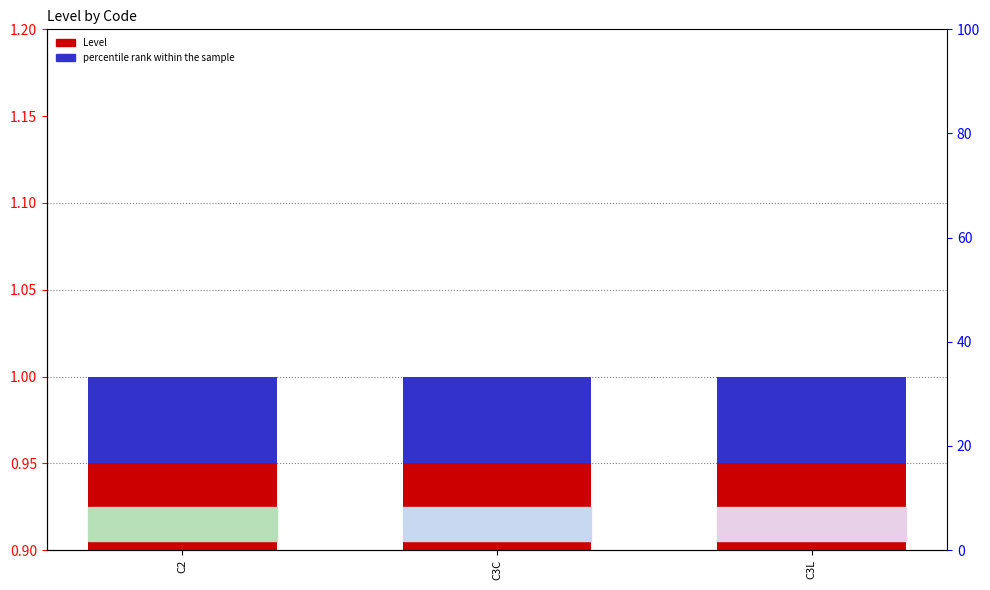

Which series has the widest spread of values?

Level